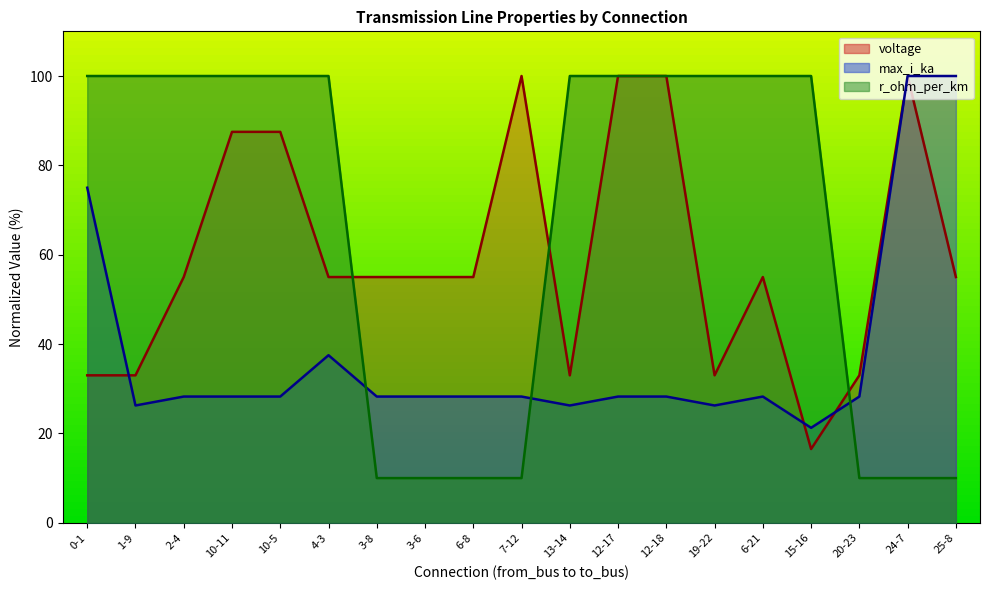

What are all the series names shown in the legend?

voltage, max_i_ka, r_ohm_per_km